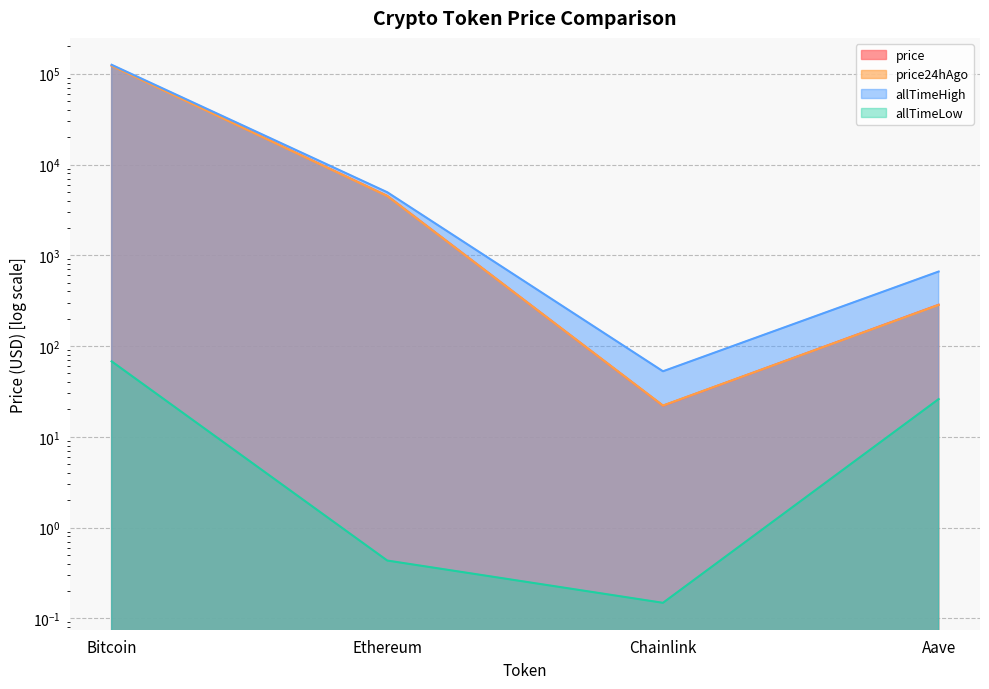

What is the difference between the maximum and second lowest values in the allTimeLow series?

67.4